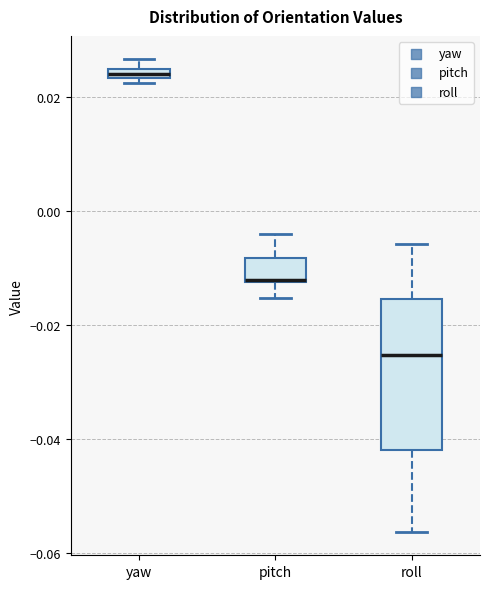

Which box is the tallest, from its lower edge to its upper edge?

roll